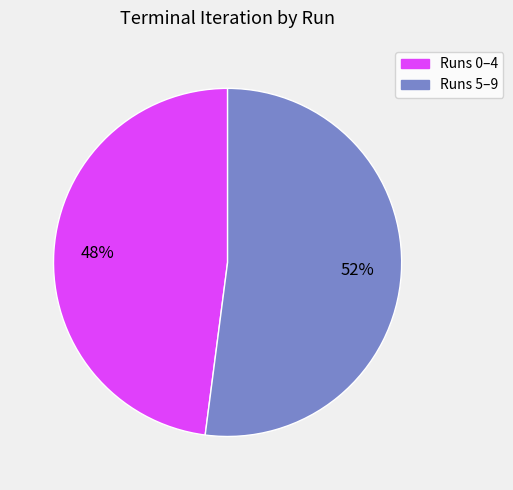

Is there any slice that represents more than half of the pie?

Yes